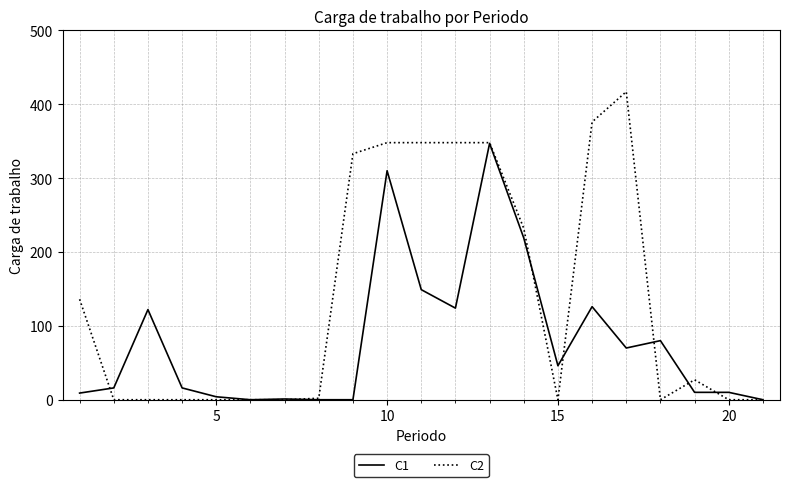

Which series has the widest spread of values?

C2